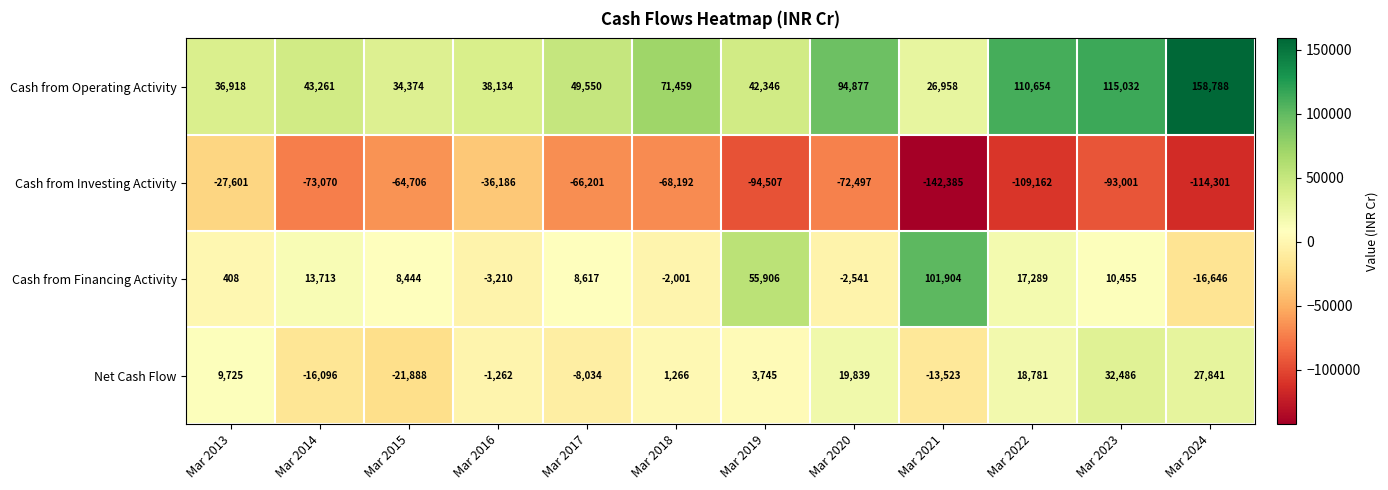

What is the difference between the second highest and second lowest values in the Cash from Investing Activity series?

78115